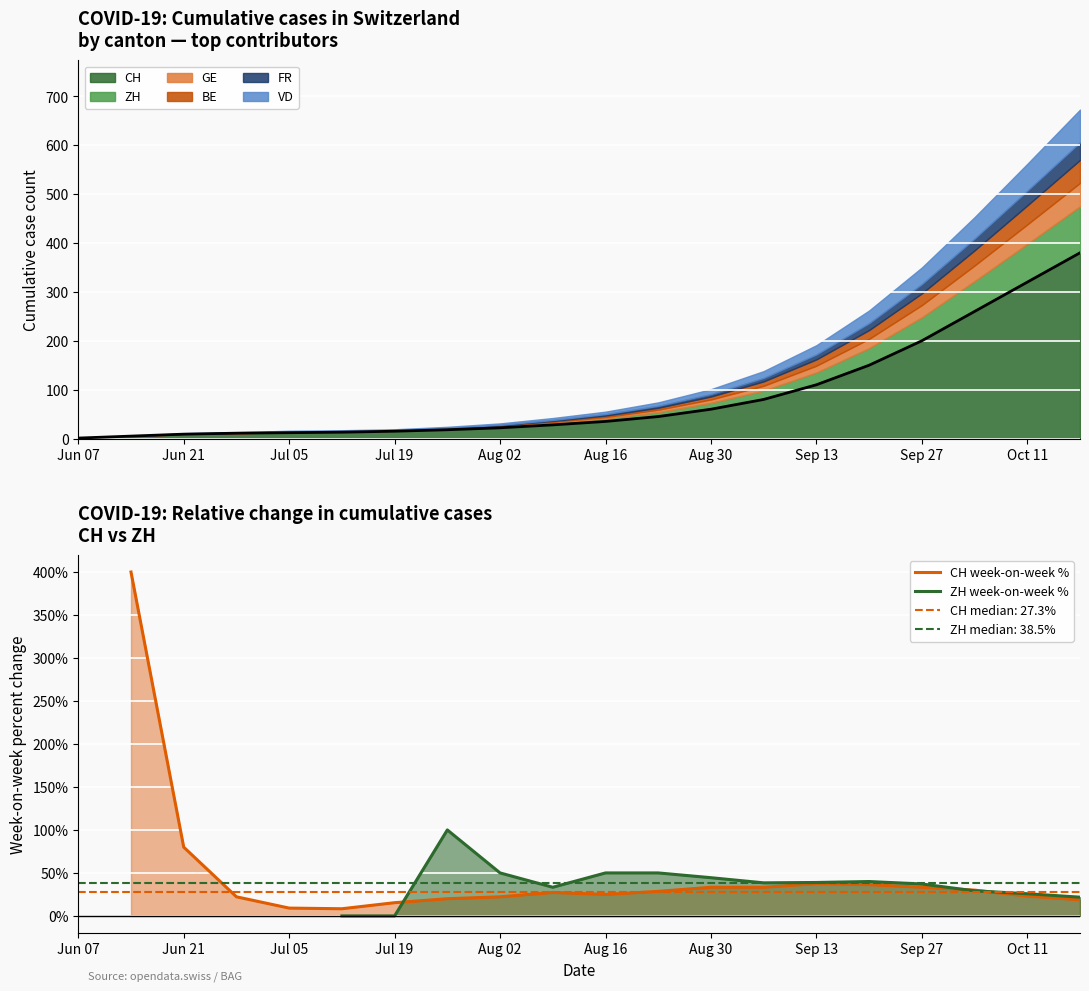

What is the greatest value displayed?

400.0